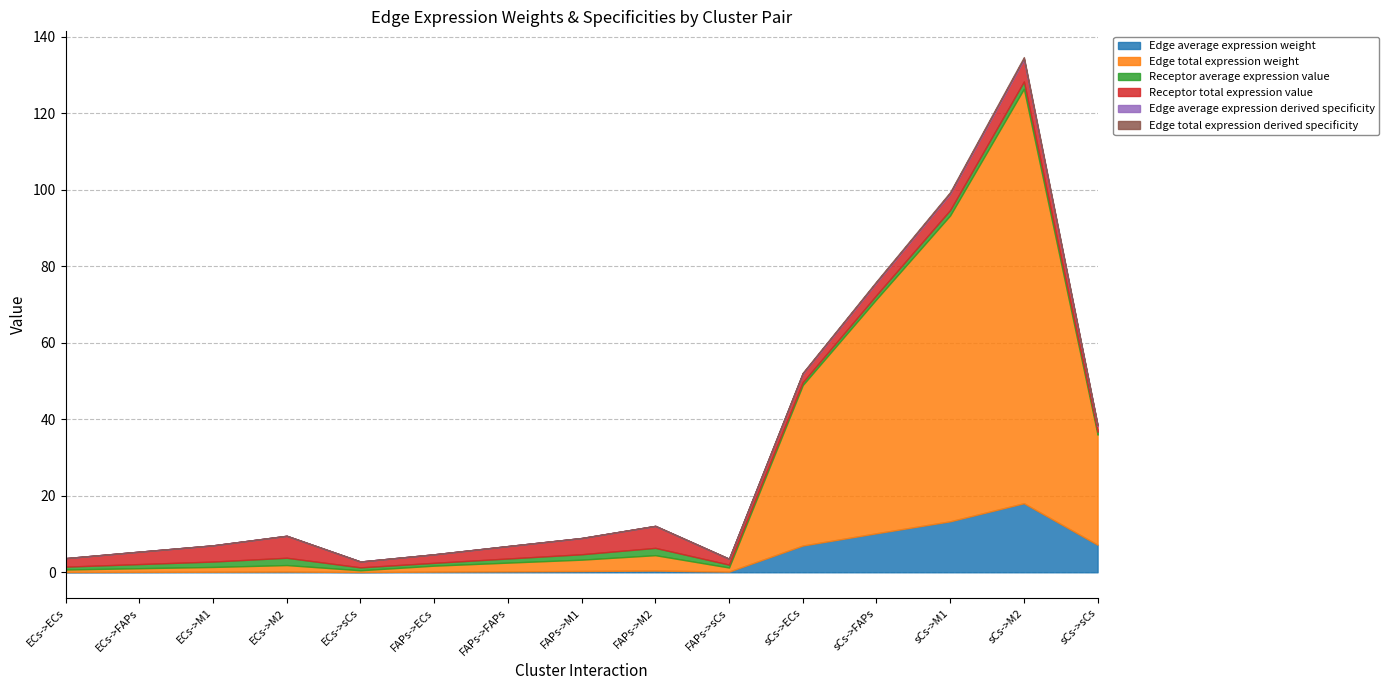

Reading left to right, extract all data points from this chart.

Edge average expression weight: ECs->ECs=0.1	ECs->FAPs=0.1	ECs->M1=0.1	ECs->M2=0.2	ECs->sCs=0.1	FAPs->ECs=0.2	FAPs->FAPs=0.3	FAPs->M1=0.3	FAPs->M2=0.4	FAPs->sCs=0.2	sCs->ECs=7.0	sCs->FAPs=10.2	sCs->M1=13.3	sCs->M2=18.1	sCs->sCs=7.2
Edge total expression weight: ECs->ECs=0.7	ECs->FAPs=1.0	ECs->M1=1.3	ECs->M2=1.7	ECs->sCs=0.5	FAPs->ECs=1.6	FAPs->FAPs=2.3	FAPs->M1=3.0	FAPs->M2=4.0	FAPs->sCs=1.1	sCs->ECs=42.0	sCs->FAPs=61.2	sCs->M1=80.0	sCs->M2=108.4	sCs->sCs=28.8
Receptor average expression value: ECs->ECs=0.7	ECs->FAPs=1.1	ECs->M1=1.4	ECs->M2=1.9	ECs->sCs=0.8	FAPs->ECs=0.7	FAPs->FAPs=1.1	FAPs->M1=1.4	FAPs->M2=1.9	FAPs->sCs=0.8	sCs->ECs=0.7	sCs->FAPs=1.1	sCs->M1=1.4	sCs->M2=1.9	sCs->sCs=0.8
Receptor total expression value: ECs->ECs=2.2	ECs->FAPs=3.2	ECs->M1=4.2	ECs->M2=5.7	ECs->sCs=1.5	FAPs->ECs=2.2	FAPs->FAPs=3.2	FAPs->M1=4.2	FAPs->M2=5.7	FAPs->sCs=1.5	sCs->ECs=2.2	sCs->FAPs=3.2	sCs->M1=4.2	sCs->M2=5.7	sCs->sCs=1.5
Edge average expression derived specificity: ECs->ECs=0.0	ECs->FAPs=0.0	ECs->M1=0.0	ECs->M2=0.0	ECs->sCs=0.0	FAPs->ECs=0.0	FAPs->FAPs=0.0	FAPs->M1=0.0	FAPs->M2=0.0	FAPs->sCs=0.0	sCs->ECs=0.1	sCs->FAPs=0.2	sCs->M1=0.2	sCs->M2=0.3	sCs->sCs=0.1
Edge total expression derived specificity: ECs->ECs=0.0	ECs->FAPs=0.0	ECs->M1=0.0	ECs->M2=0.0	ECs->sCs=0.0	FAPs->ECs=0.0	FAPs->FAPs=0.0	FAPs->M1=0.0	FAPs->M2=0.0	FAPs->sCs=0.0	sCs->ECs=0.1	sCs->FAPs=0.2	sCs->M1=0.2	sCs->M2=0.3	sCs->sCs=0.1